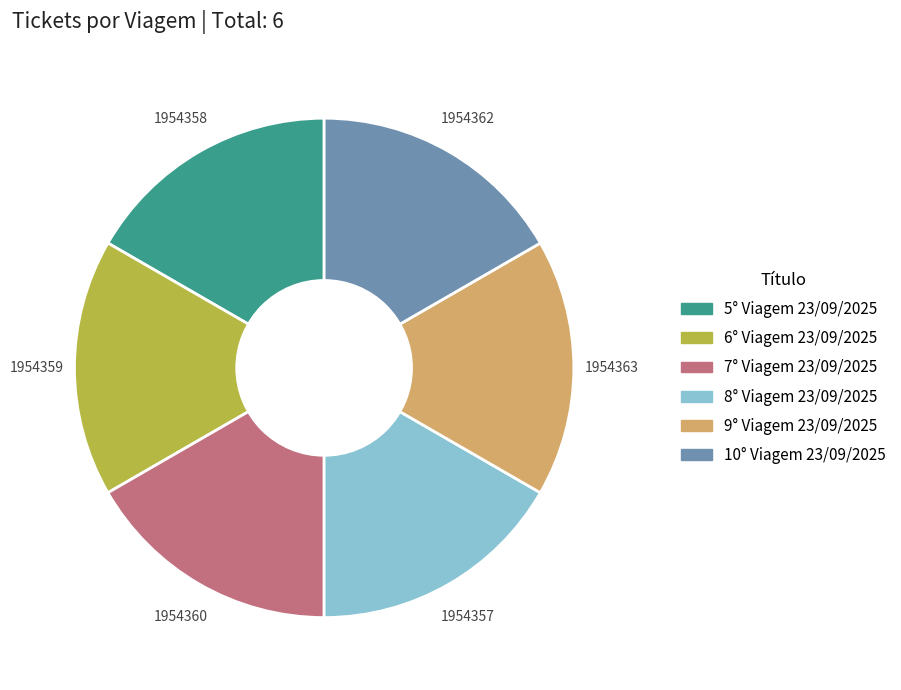

Approximately how many times larger is the value at 5° Viagem 23/09/2025 compared to 7° Viagem 23/09/2025?

1.0